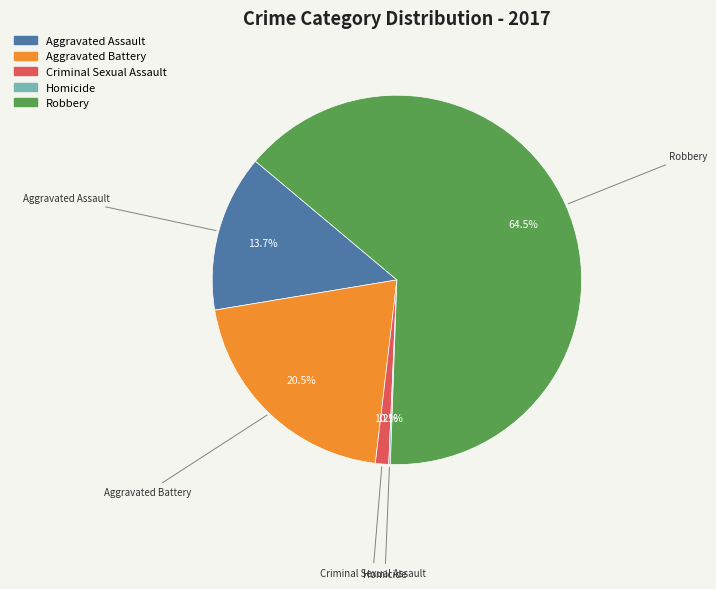

Which slice represents more than half of the pie?

Robbery